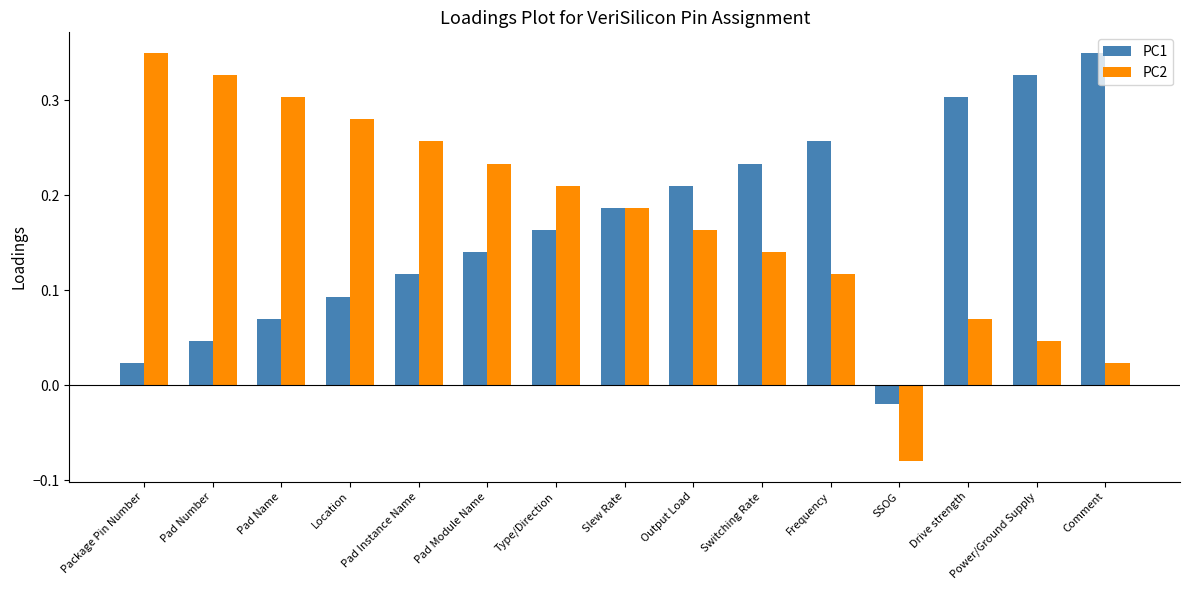

True or false: PC1 has a value of 0.3 at Comment.

True